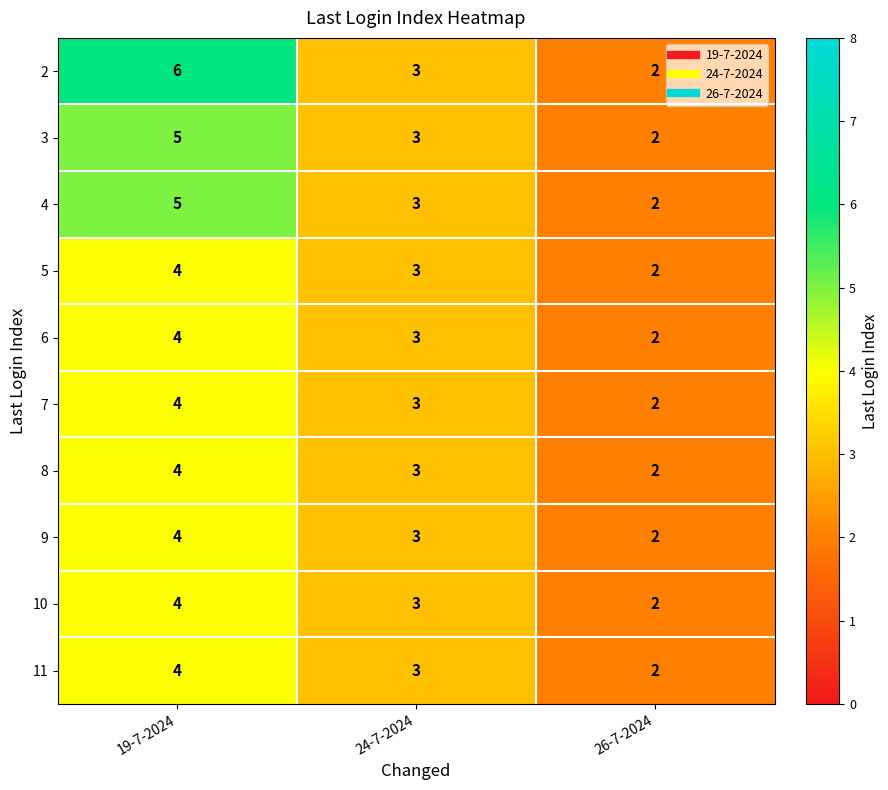

What is the minimum value shown in the chart?

2